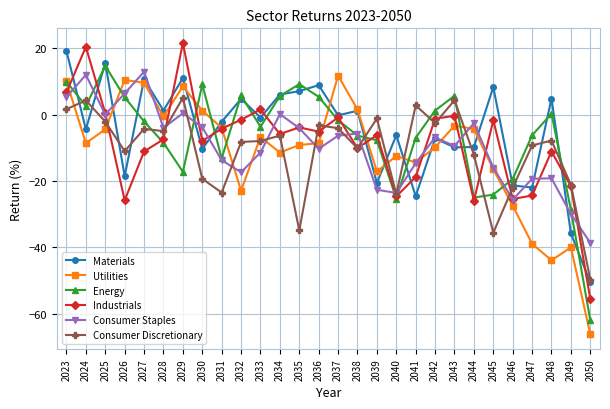

What is the value of the Utilities point at the 17th from the left?

-17.1